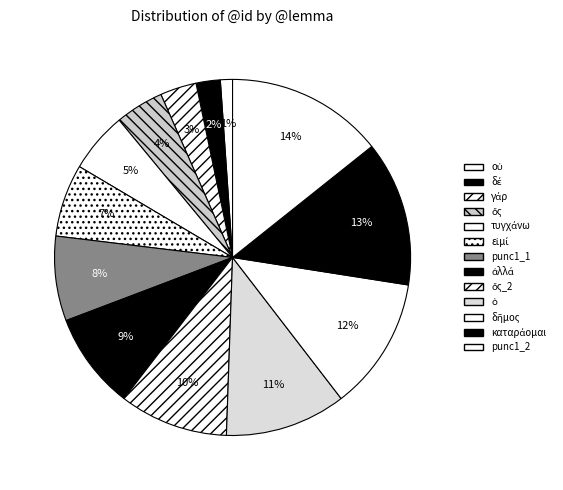

What is the change in value from εἰμί to καταράομαι?

+6